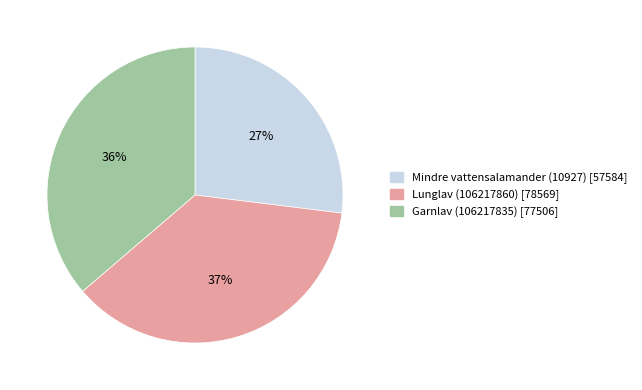

To the nearest percent, what is the difference between the largest and smallest slice percentages?

10%